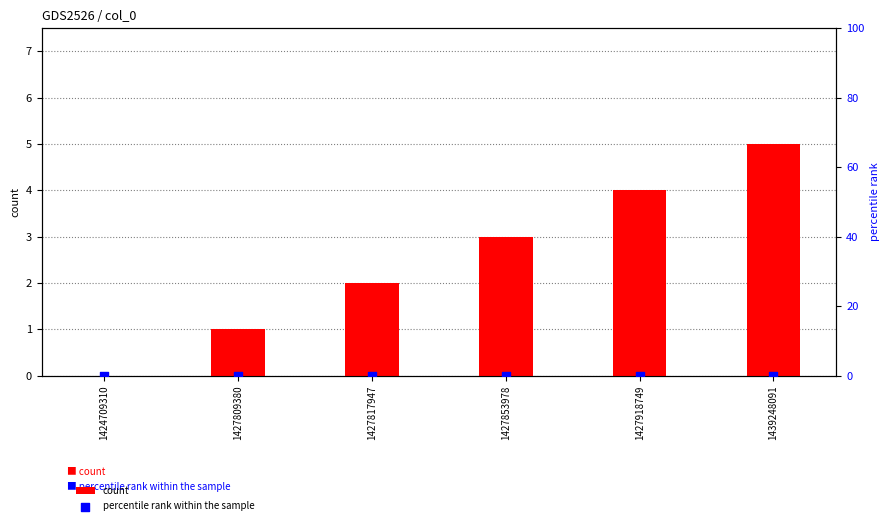

Is the value of count at 1424709310 greater than the value of percentile rank within the sample at 1427817947?

No